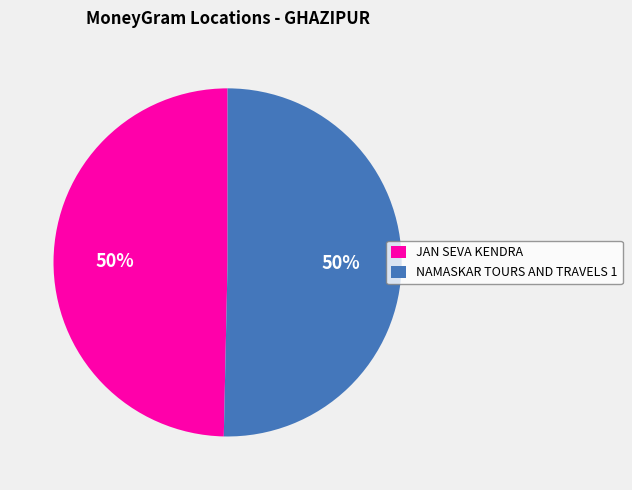

Approximately how many times larger is the value at JAN SEVA KENDRA compared to NAMASKAR TOURS AND TRAVELS 1?

1.0